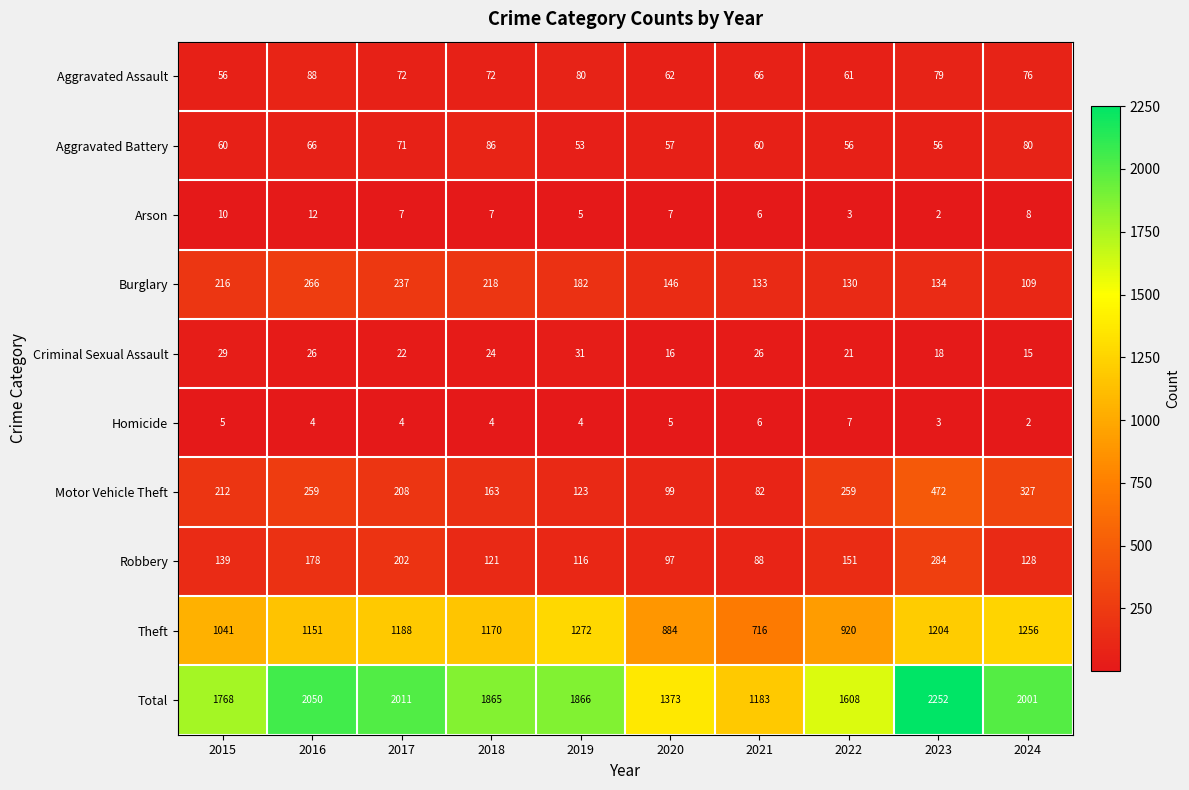

What is the average value of the Motor Vehicle Theft series?

220